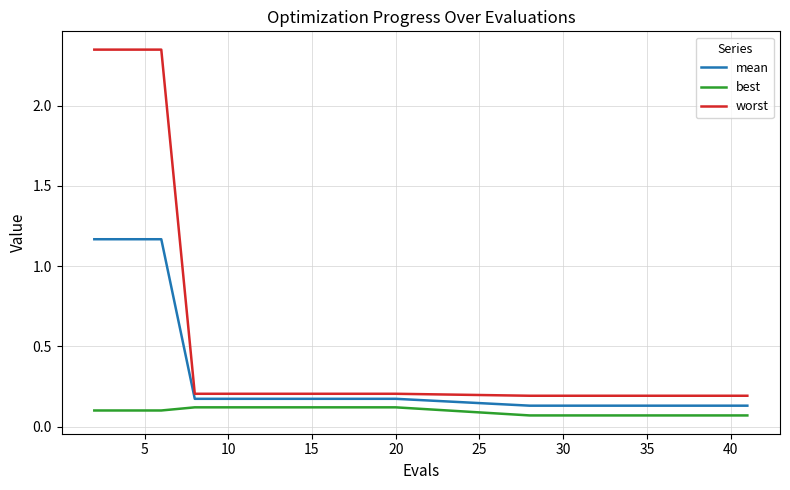

True or false: best and mean intersect in this chart.

False